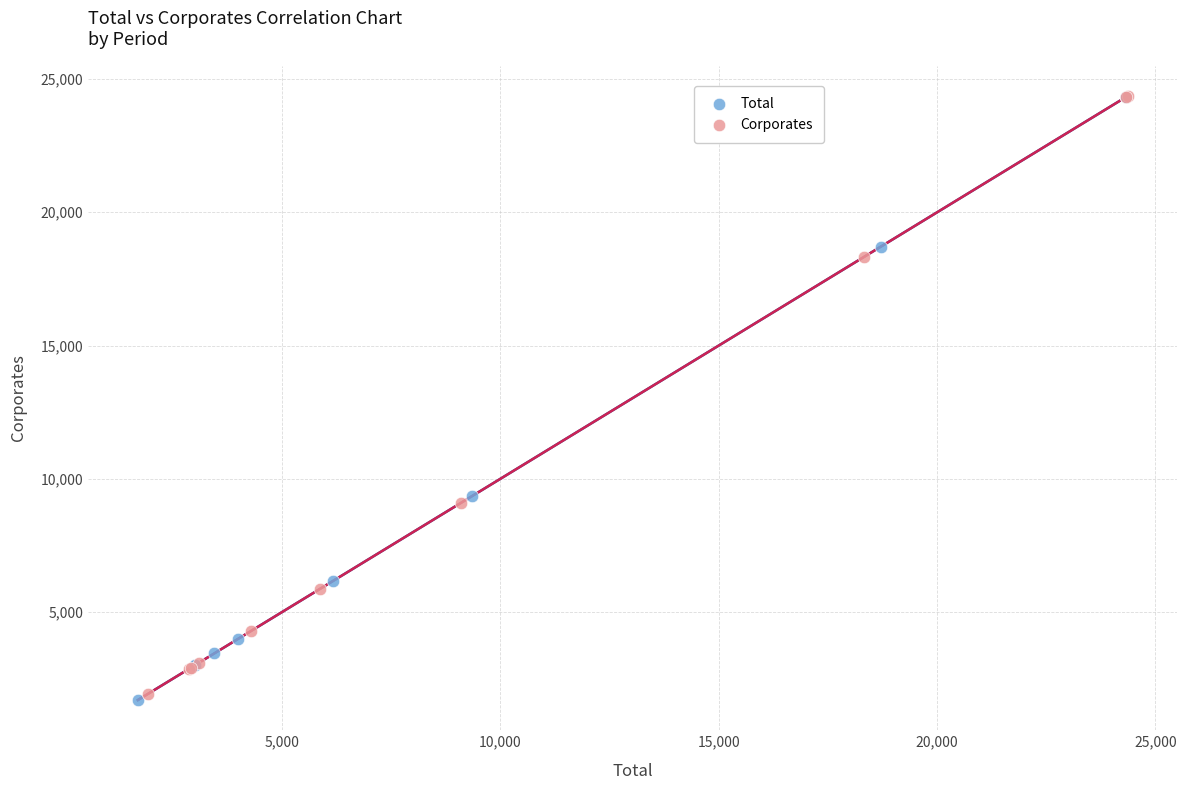

What are all the series names shown in the legend?

Total, Corporates